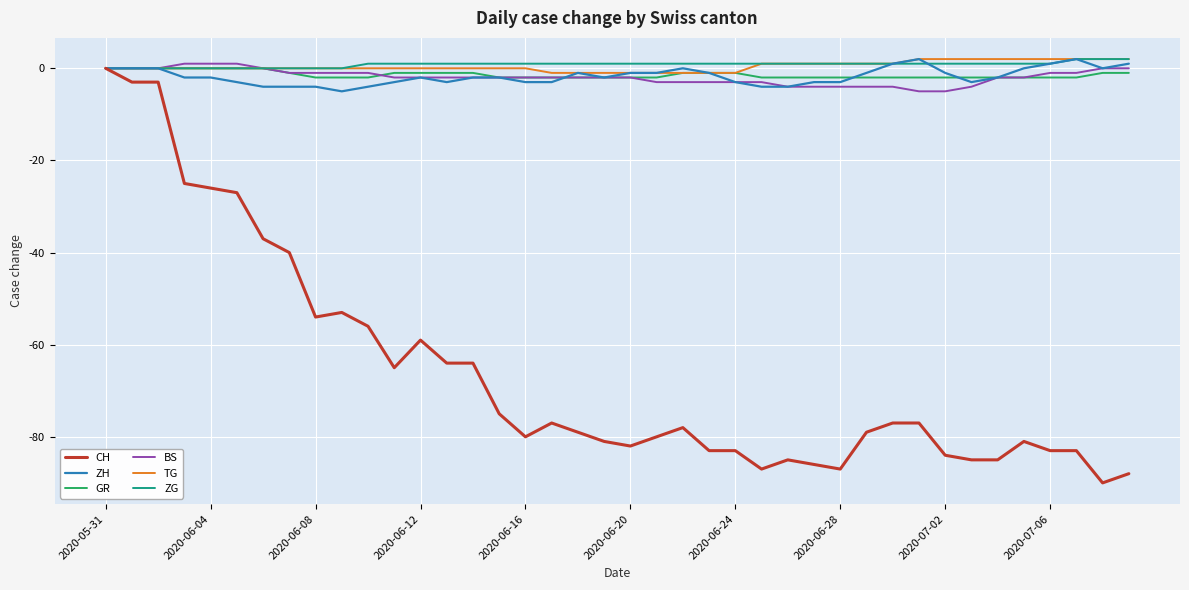

Which series has the widest spread of values?

CH